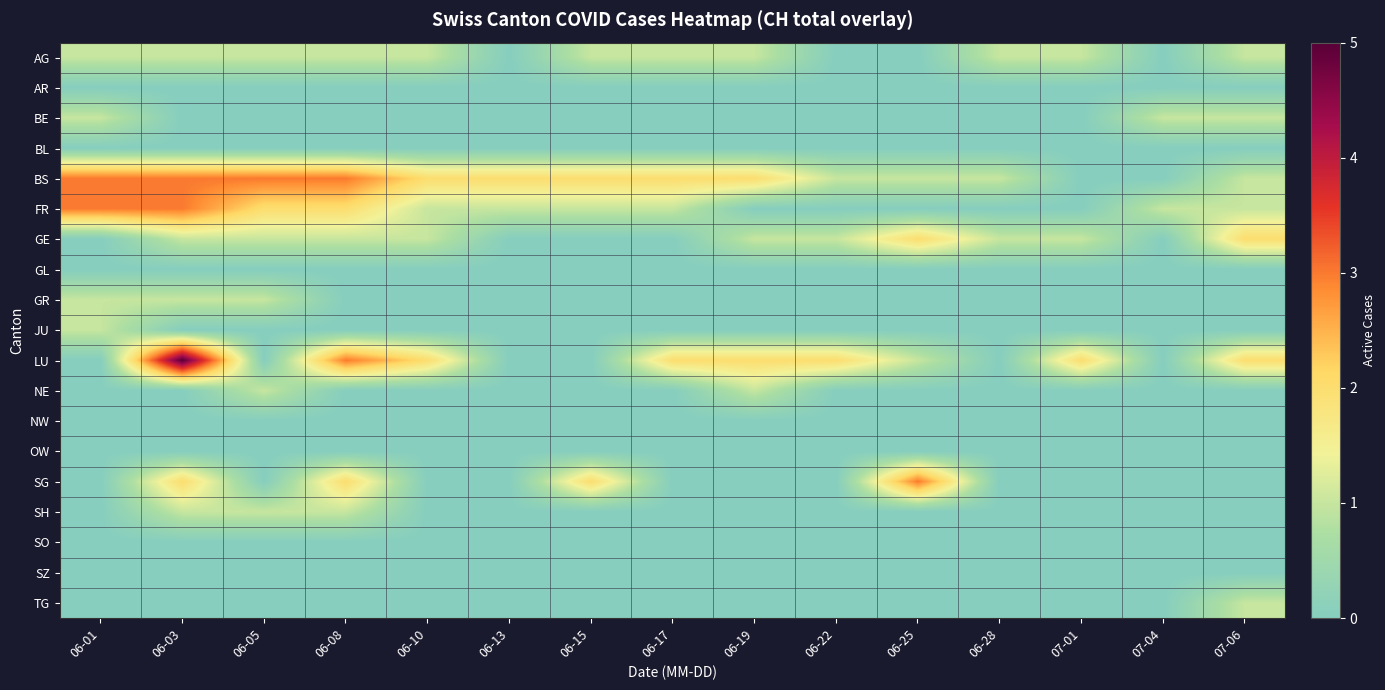

Reading left to right, what are all the values shown in this chart?

AG: 06-01=1	06-03=1	06-05=1	06-08=1	06-10=1	06-13=0	06-15=1	06-17=1	06-19=1	06-22=0	06-25=0	06-28=1	07-01=1	07-04=0	07-06=1
AR: 06-01=0	06-03=0	06-05=0	06-08=0	06-10=0	06-13=0	06-15=0	06-17=0	06-19=0	06-22=0	06-25=0	06-28=0	07-01=0	07-04=0	07-06=0
BE: 06-01=1	06-03=0	06-05=0	06-08=0	06-10=0	06-13=0	06-15=0	06-17=0	06-19=0	06-22=0	06-25=0	06-28=0	07-01=0	07-04=1	07-06=1
BL: 06-01=0	06-03=0	06-05=0	06-08=0	06-10=0	06-13=0	06-15=0	06-17=0	06-19=0	06-22=0	06-25=0	06-28=0	07-01=0	07-04=0	07-06=0
BS: 06-01=3	06-03=3	06-05=3	06-08=3	06-10=2	06-13=2	06-15=2	06-17=2	06-19=2	06-22=1	06-25=1	06-28=1	07-01=0	07-04=0	07-06=1
FR: 06-01=3	06-03=3	06-05=2	06-08=2	06-10=1	06-13=1	06-15=1	06-17=1	06-19=0	06-22=0	06-25=0	06-28=0	07-01=0	07-04=1	07-06=1
GE: 06-01=0	06-03=1	06-05=1	06-08=1	06-10=1	06-13=0	06-15=0	06-17=0	06-19=1	06-22=1	06-25=2	06-28=1	07-01=1	07-04=0	07-06=2
GL: 06-01=0	06-03=0	06-05=0	06-08=0	06-10=0	06-13=0	06-15=0	06-17=0	06-19=0	06-22=0	06-25=0	06-28=0	07-01=0	07-04=0	07-06=0
GR: 06-01=1	06-03=1	06-05=1	06-08=0	06-10=0	06-13=0	06-15=0	06-17=0	06-19=0	06-22=0	06-25=0	06-28=0	07-01=0	07-04=0	07-06=0
JU: 06-01=1	06-03=0	06-05=0	06-08=0	06-10=0	06-13=0	06-15=0	06-17=0	06-19=0	06-22=0	06-25=0	06-28=0	07-01=0	07-04=0	07-06=0
LU: 06-01=0	06-03=5	06-05=0	06-08=3	06-10=2	06-13=0	06-15=0	06-17=2	06-19=2	06-22=2	06-25=1	06-28=0	07-01=2	07-04=0	07-06=2
NE: 06-01=0	06-03=0	06-05=1	06-08=0	06-10=0	06-13=0	06-15=0	06-17=0	06-19=1	06-22=0	06-25=0	06-28=0	07-01=0	07-04=0	07-06=0
NW: 06-01=0	06-03=0	06-05=0	06-08=0	06-10=0	06-13=0	06-15=0	06-17=0	06-19=0	06-22=0	06-25=0	06-28=0	07-01=0	07-04=0	07-06=0
OW: 06-01=0	06-03=0	06-05=0	06-08=0	06-10=0	06-13=0	06-15=0	06-17=0	06-19=0	06-22=0	06-25=0	06-28=0	07-01=0	07-04=0	07-06=0
SG: 06-01=0	06-03=2	06-05=0	06-08=2	06-10=0	06-13=0	06-15=2	06-17=0	06-19=0	06-22=0	06-25=3	06-28=0	07-01=0	07-04=0	07-06=0
SH: 06-01=0	06-03=1	06-05=1	06-08=1	06-10=0	06-13=0	06-15=0	06-17=0	06-19=0	06-22=0	06-25=0	06-28=0	07-01=0	07-04=0	07-06=0
SO: 06-01=0	06-03=0	06-05=0	06-08=0	06-10=0	06-13=0	06-15=0	06-17=0	06-19=0	06-22=0	06-25=0	06-28=0	07-01=0	07-04=0	07-06=0
SZ: 06-01=0	06-03=0	06-05=0	06-08=0	06-10=0	06-13=0	06-15=0	06-17=0	06-19=0	06-22=0	06-25=0	06-28=0	07-01=0	07-04=0	07-06=0
TG: 06-01=0	06-03=0	06-05=0	06-08=0	06-10=0	06-13=0	06-15=0	06-17=0	06-19=0	06-22=0	06-25=0	06-28=0	07-01=0	07-04=0	07-06=1